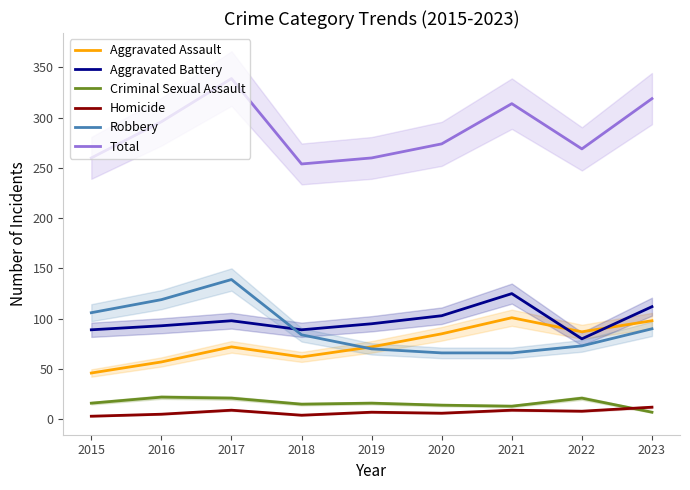

What is the approximate value of Homicide at 2017?

9